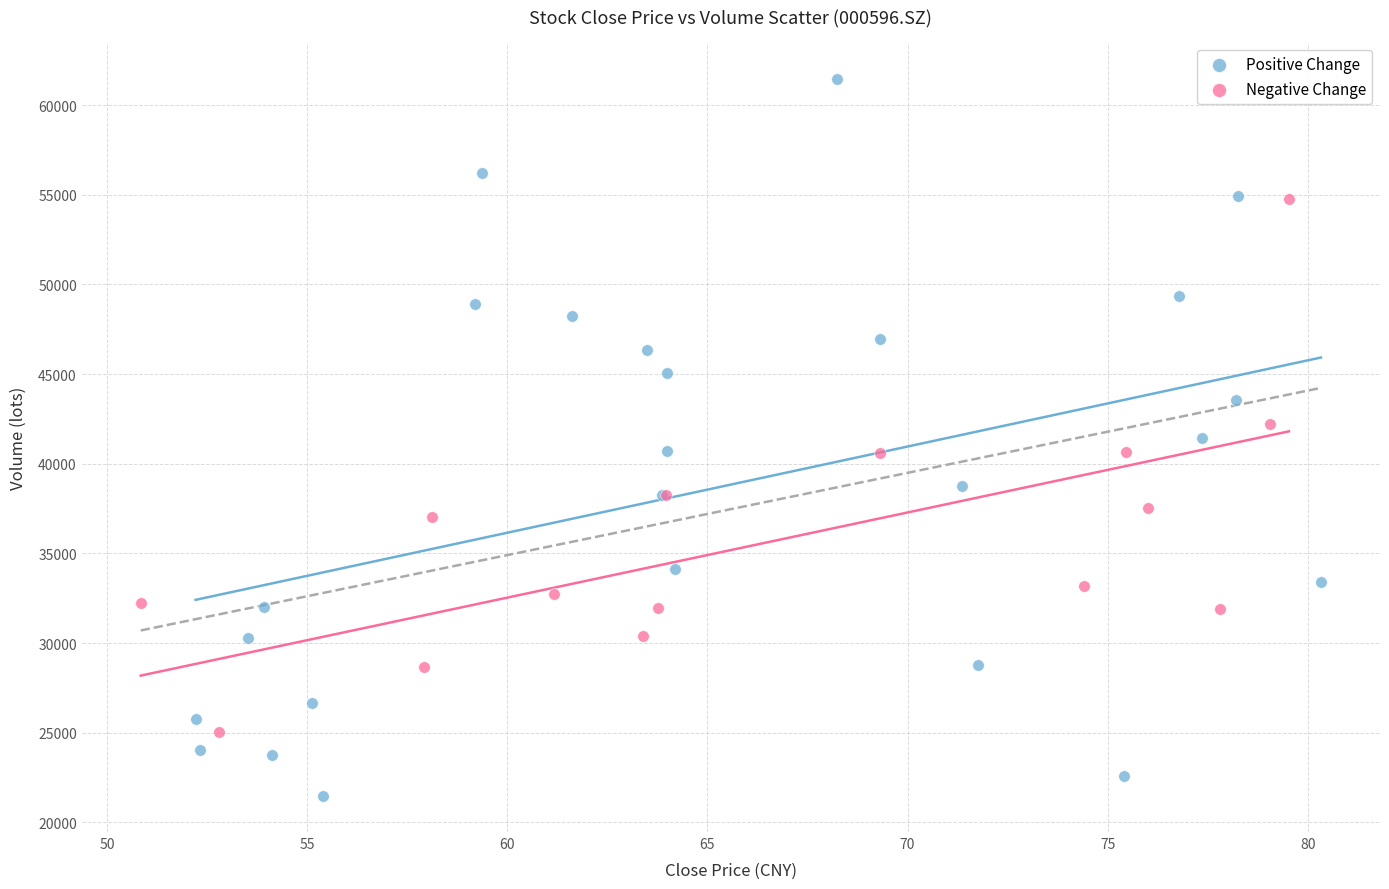

Which series has the widest spread of Y values?

Positive Change